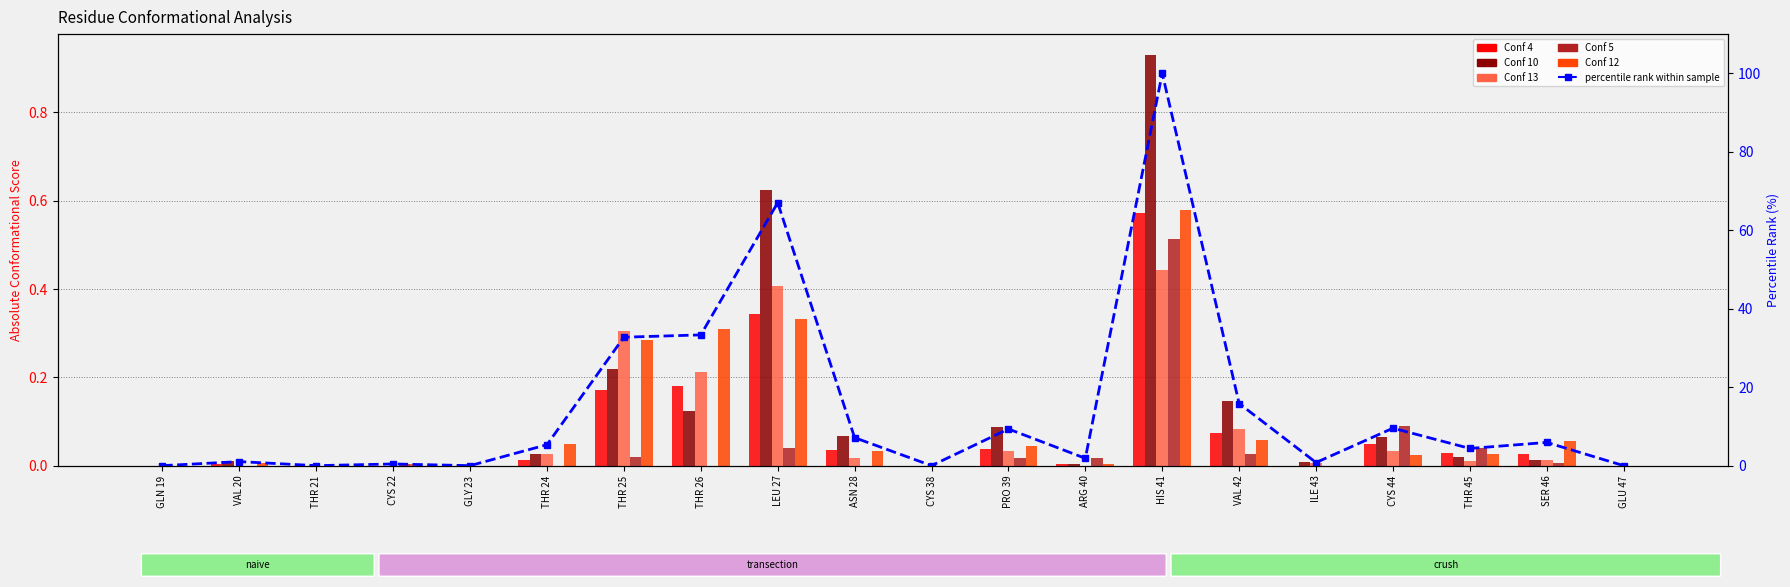

Where is Conf 4 nearest to the value 0?

GLN 19